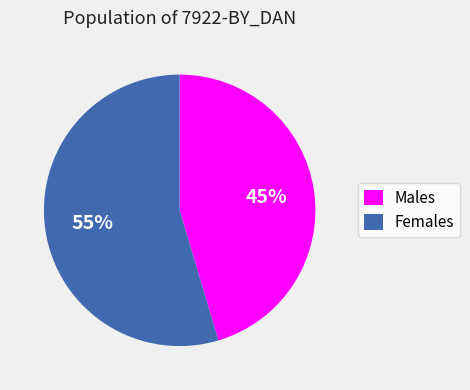

What is the ratio of the value at Males to the value at Females?

0.8